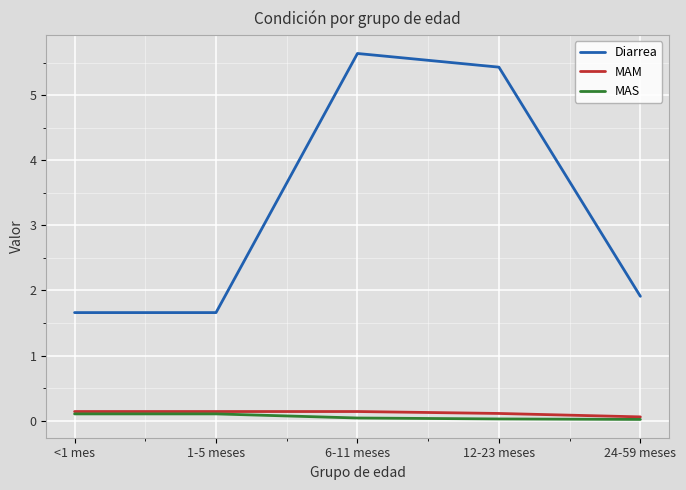

Is the value of Diarrea at 1-5 meses greater than the value of MAM at 12-23 meses?

Yes